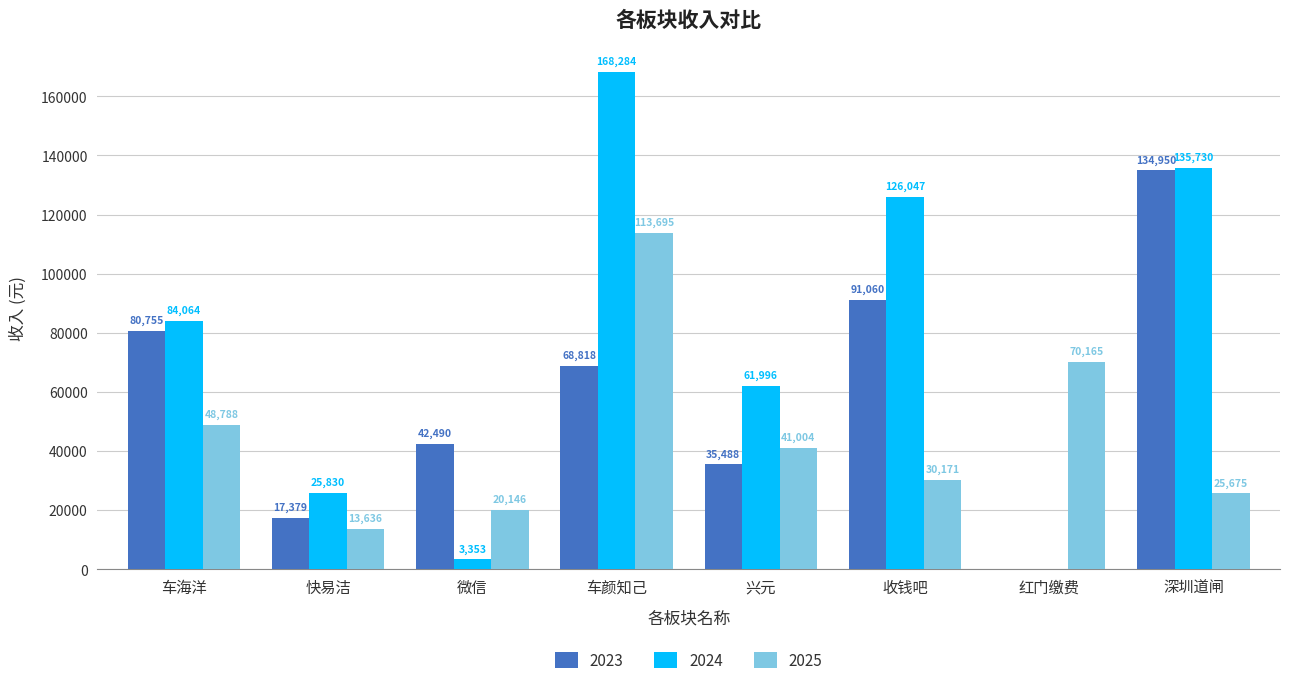

What is the approximate value of 2023 at 收钱吧?

91060.2